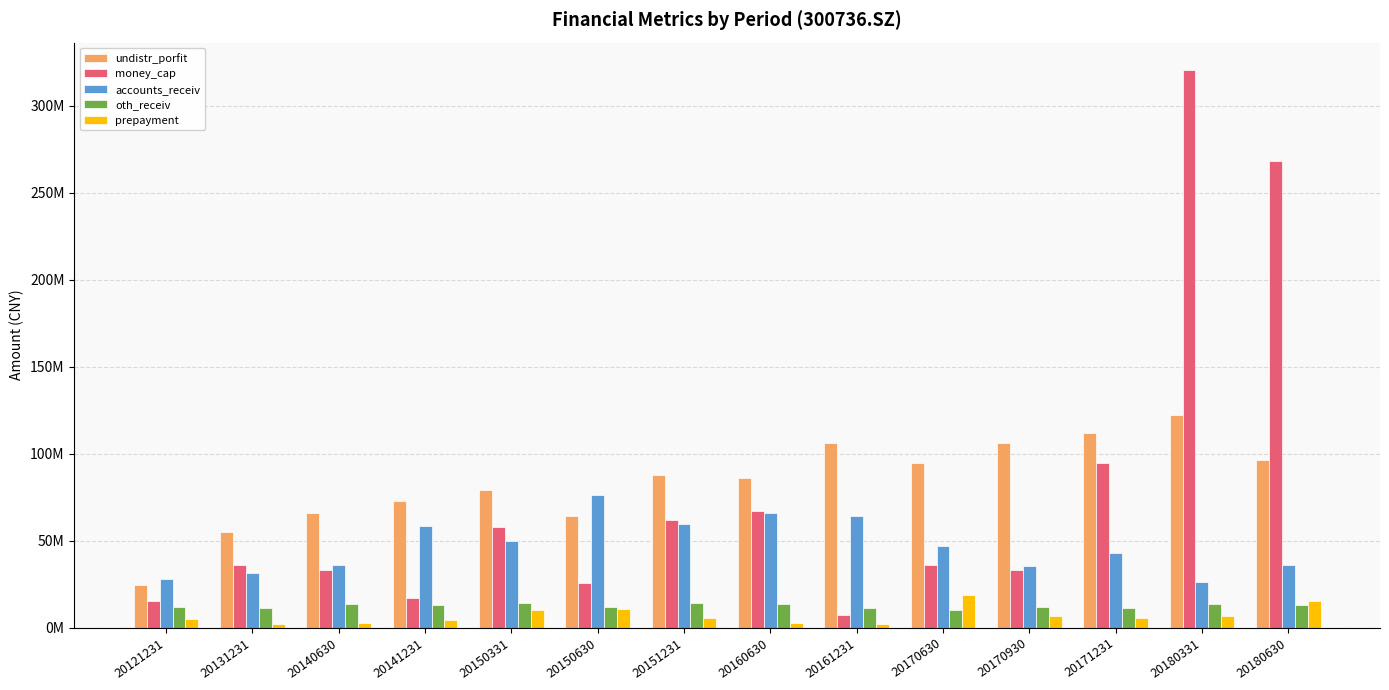

What are all the series names shown in the legend?

undistr_porfit, money_cap, accounts_receiv, oth_receiv, prepayment